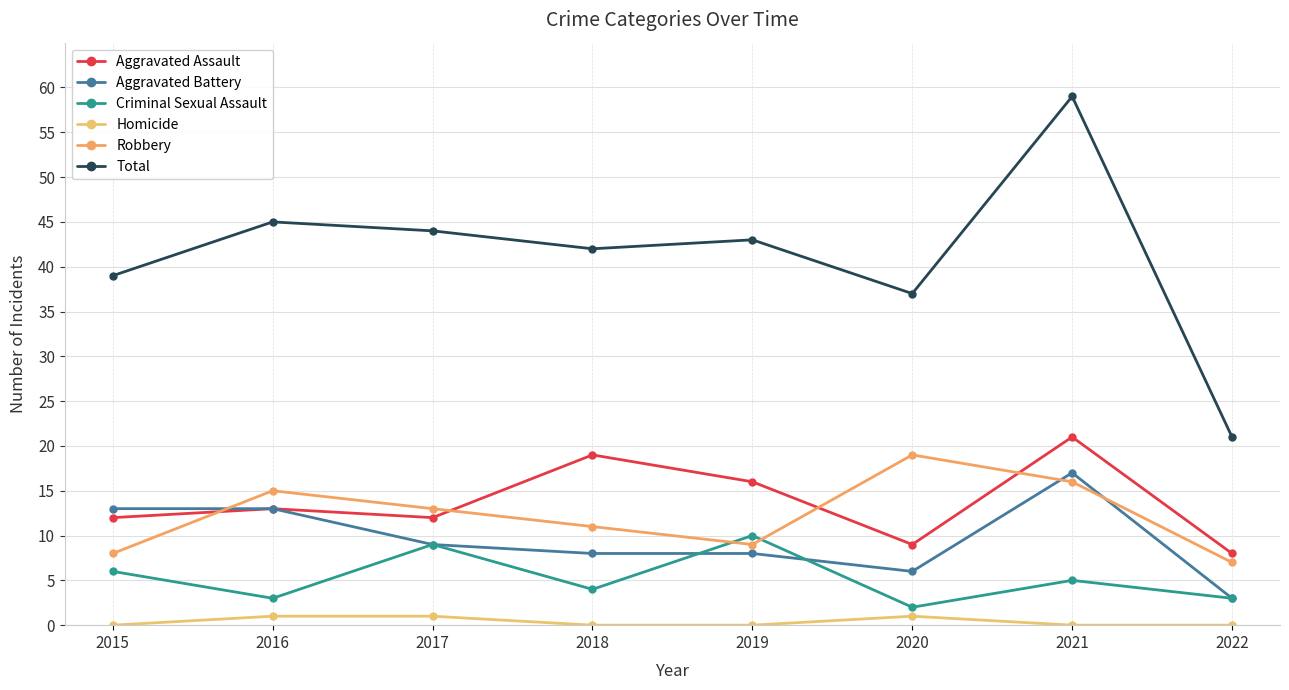

At which label does Total first exceed 43?

2016